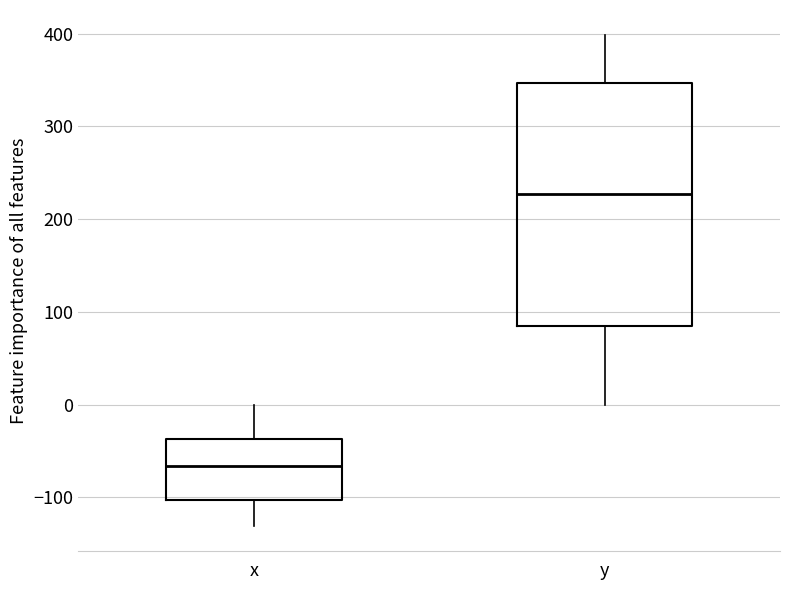

Where does the upper whisker of the box for y end on the y-axis? The values are not printed on the chart, so give them approximately, as read against the axis.

400